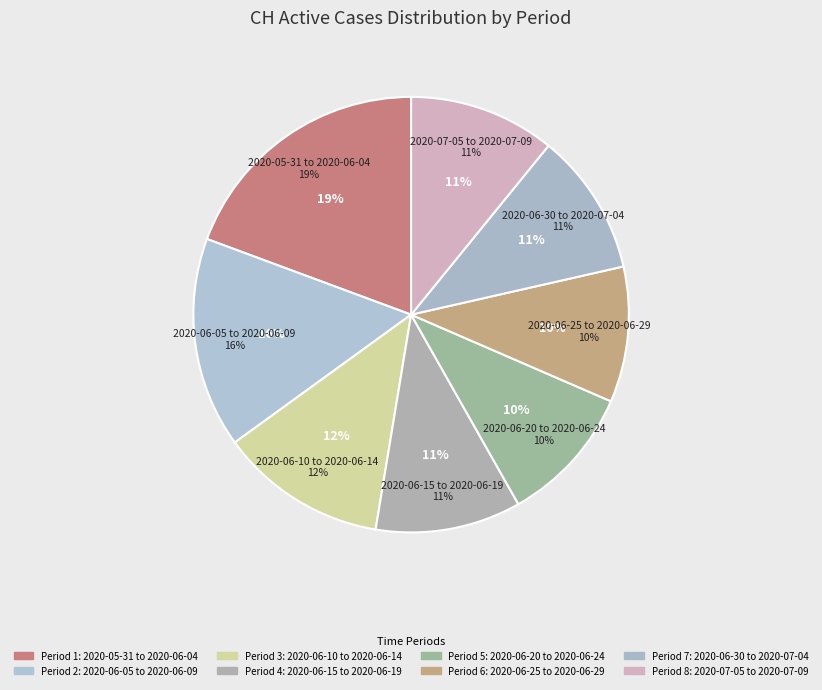

Between 2020-06-19 and 2020-07-04, which is larger?

2020-06-19